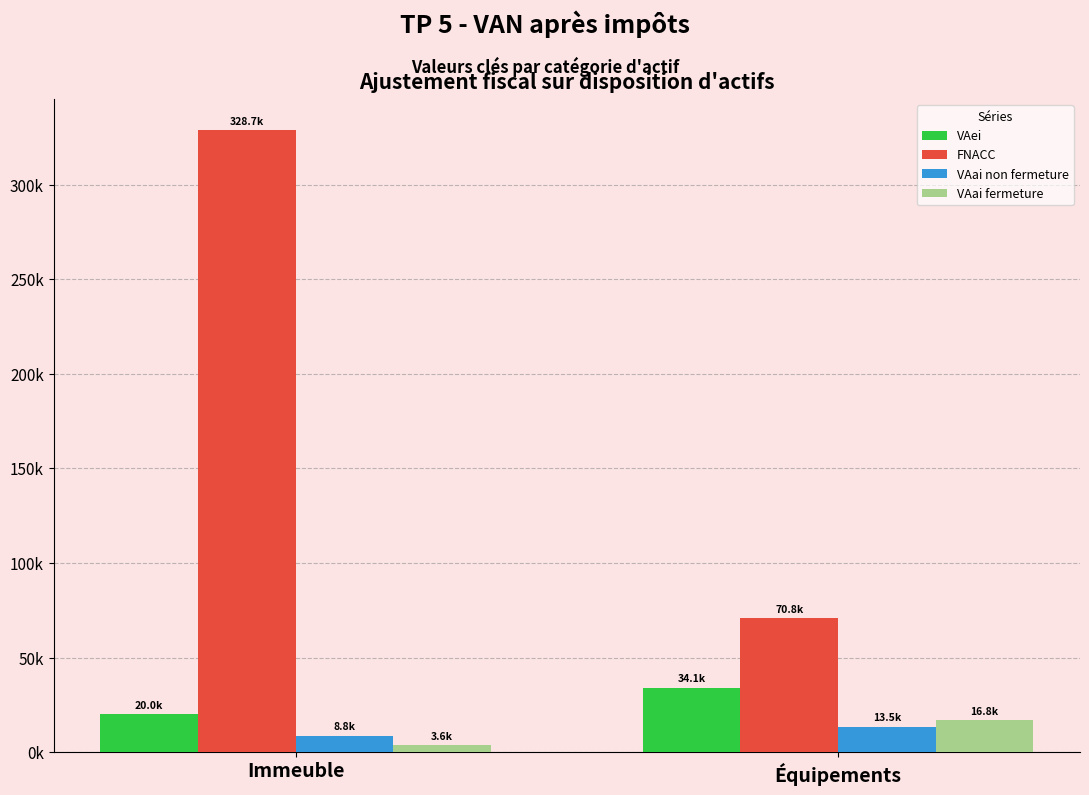

What is the sum of all FNACC values?

399490.3